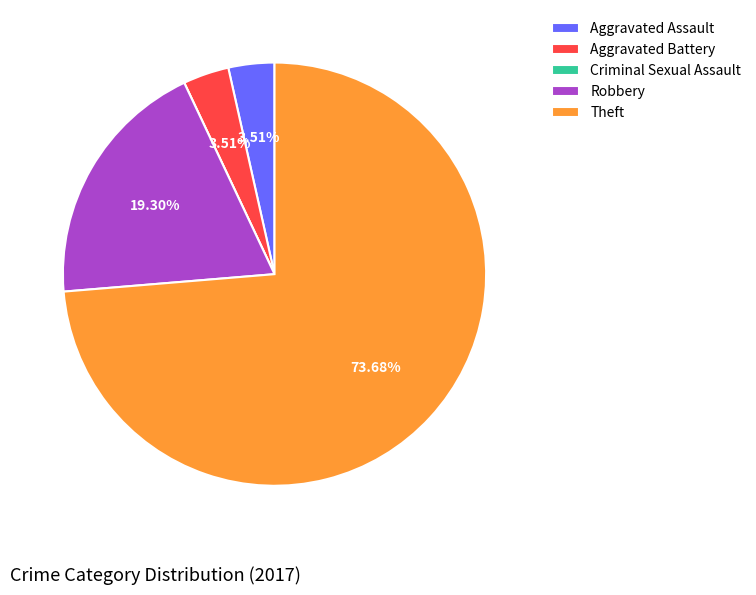

Combined, do Aggravated Assault and Theft account for over 50%?

Yes